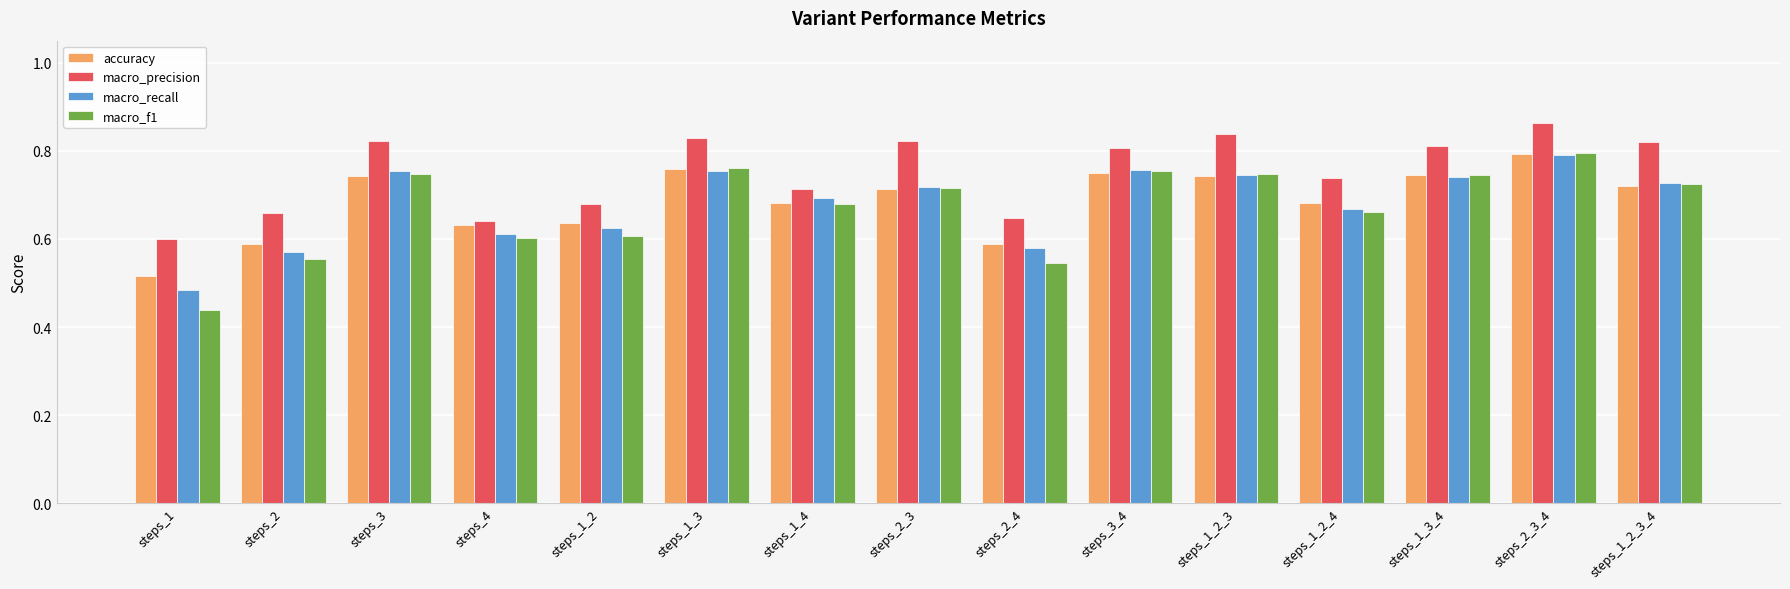

Rank the series at steps_2_4 from highest to lowest value.

macro_precision, accuracy, macro_recall, macro_f1